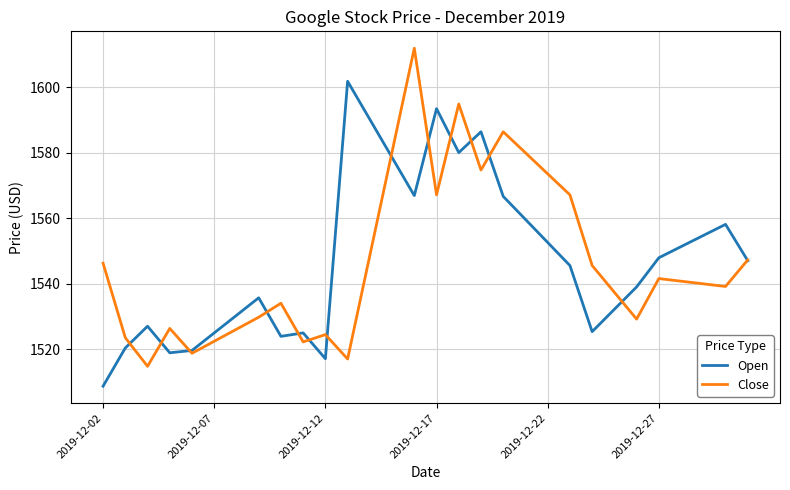

What is the highest value of the Close series?

1612.0